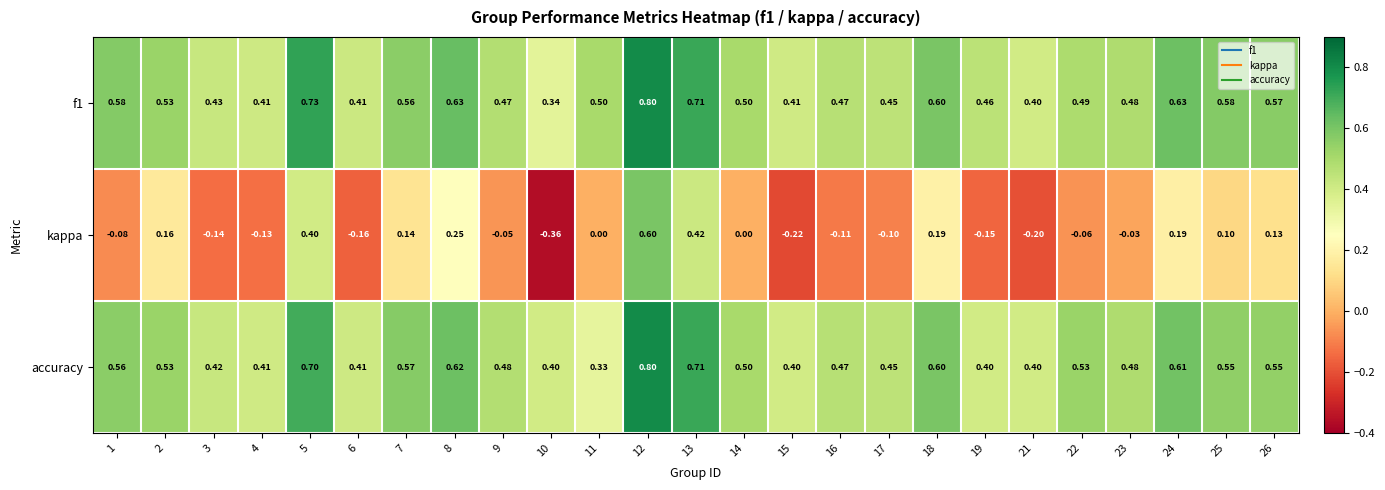

What is the difference between the highest and lowest values at 7?

0.4